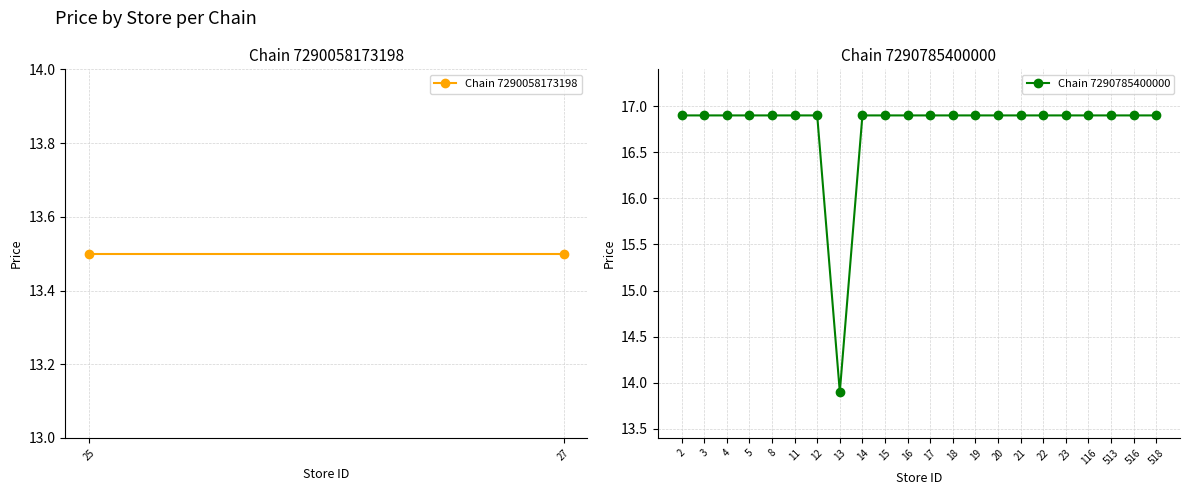

Reading left to right, list all the values displayed in this chart.

16.9	16.9	16.9	16.9	16.9	16.9	16.9	13.9	16.9	16.9	16.9	16.9	16.9	16.9	16.9	16.9	16.9	16.9	16.9	16.9	16.9	16.9